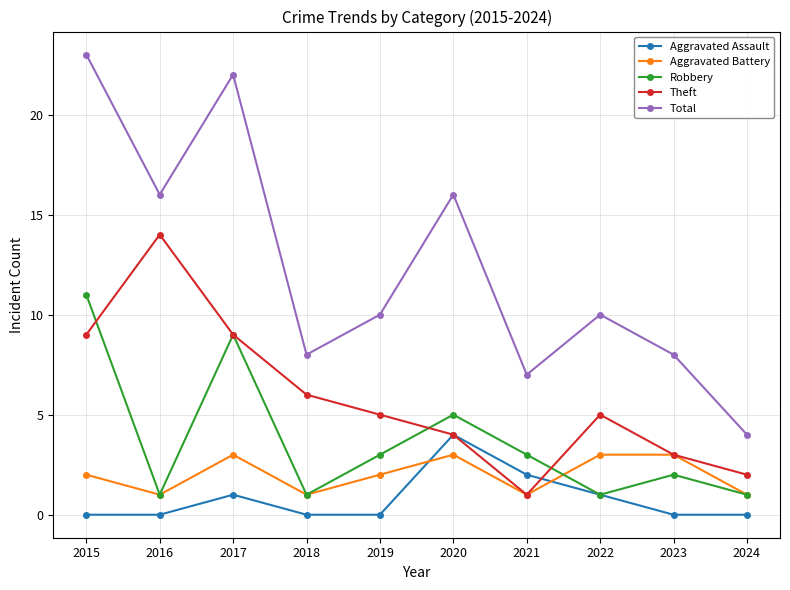

What is the spread (max minus min) of values at 2018?

8